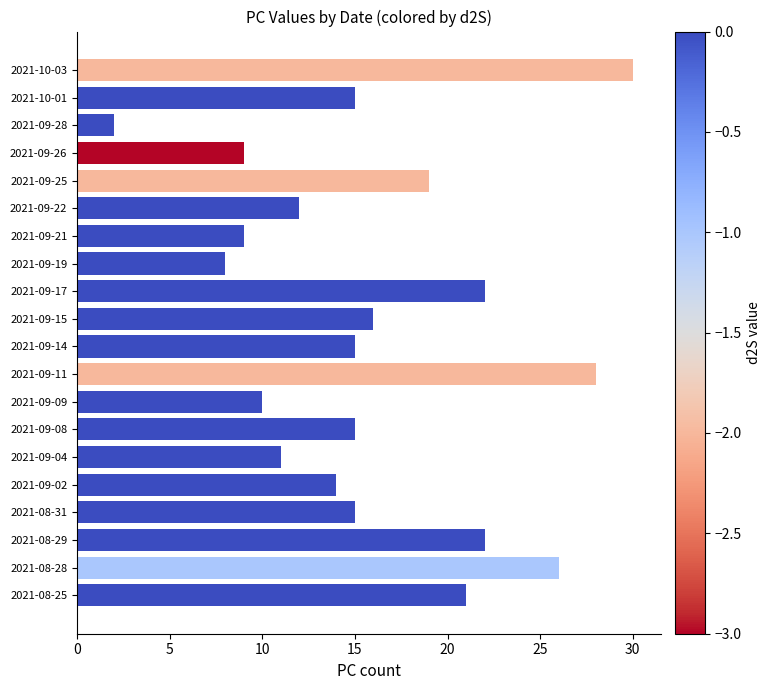

What is the sum of all values?

319